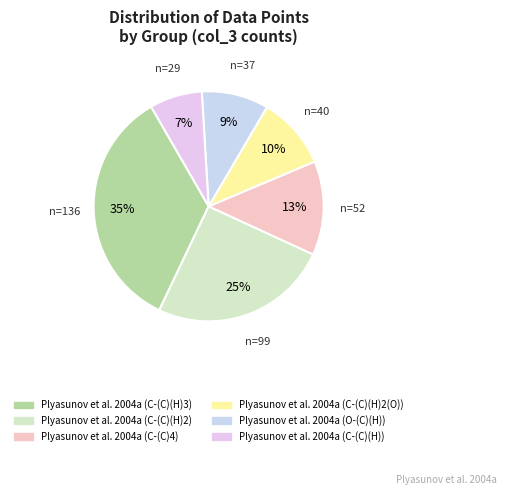

Does Plyasunov et al. 2004a (C-(C)(H)2) account for over 50% of the chart?

No